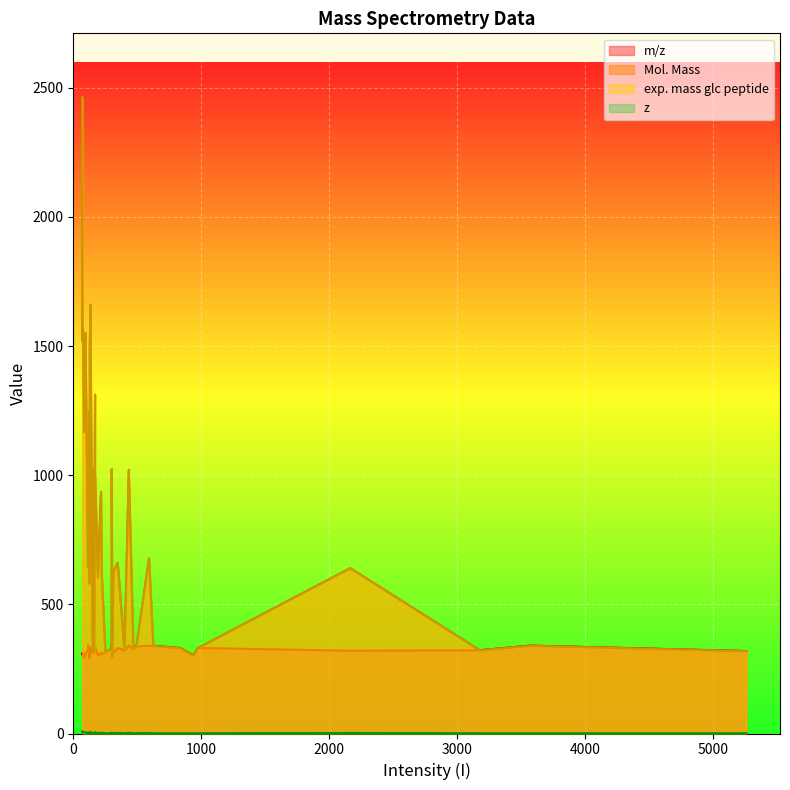

At how many categories does at least one series exceed 1741?

1